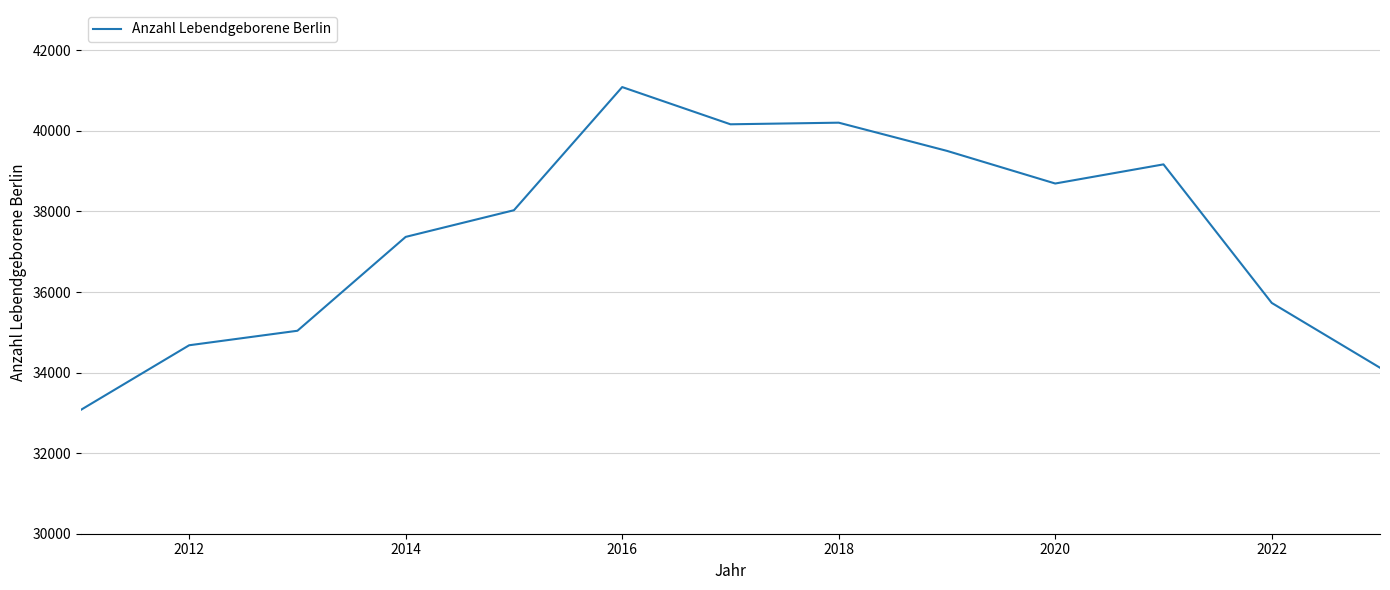

What is the greatest value displayed?

41087